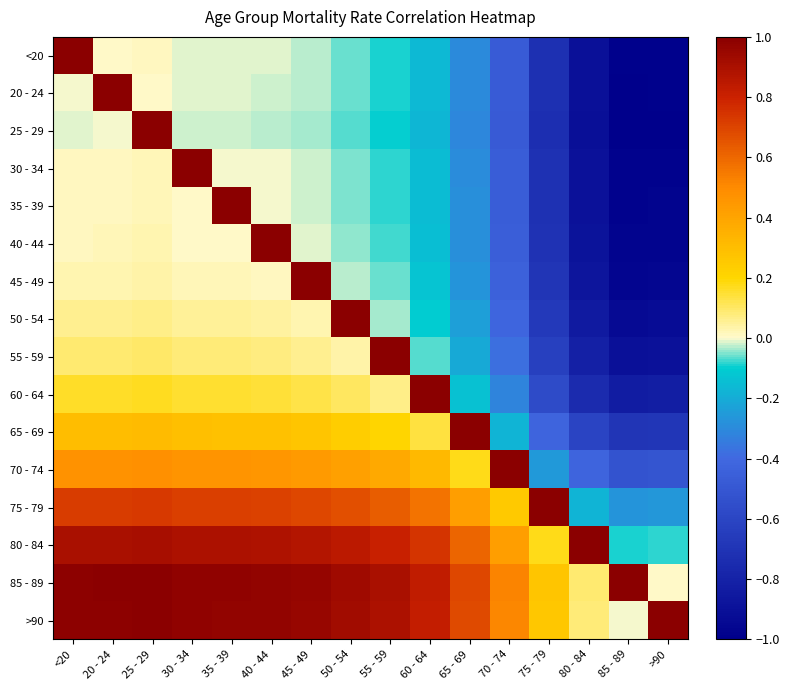

At 75 - 79, list the series in order from smallest to largest.

25 - 29, 20 - 24, <20, 30 - 34, 35 - 39, 40 - 44, 45 - 49, 50 - 54, 55 - 59, 60 - 64, 65 - 69, 70 - 74, 80 - 84, >90, 85 - 89, 75 - 79